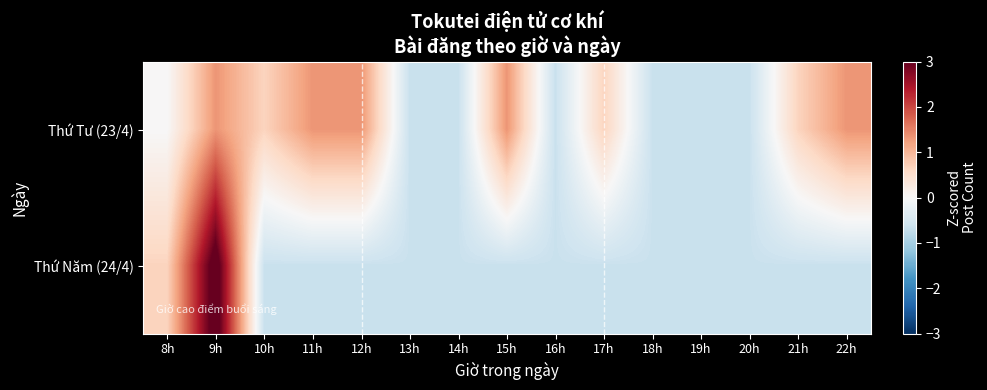

What is the total value across all series at 8h?

0.7